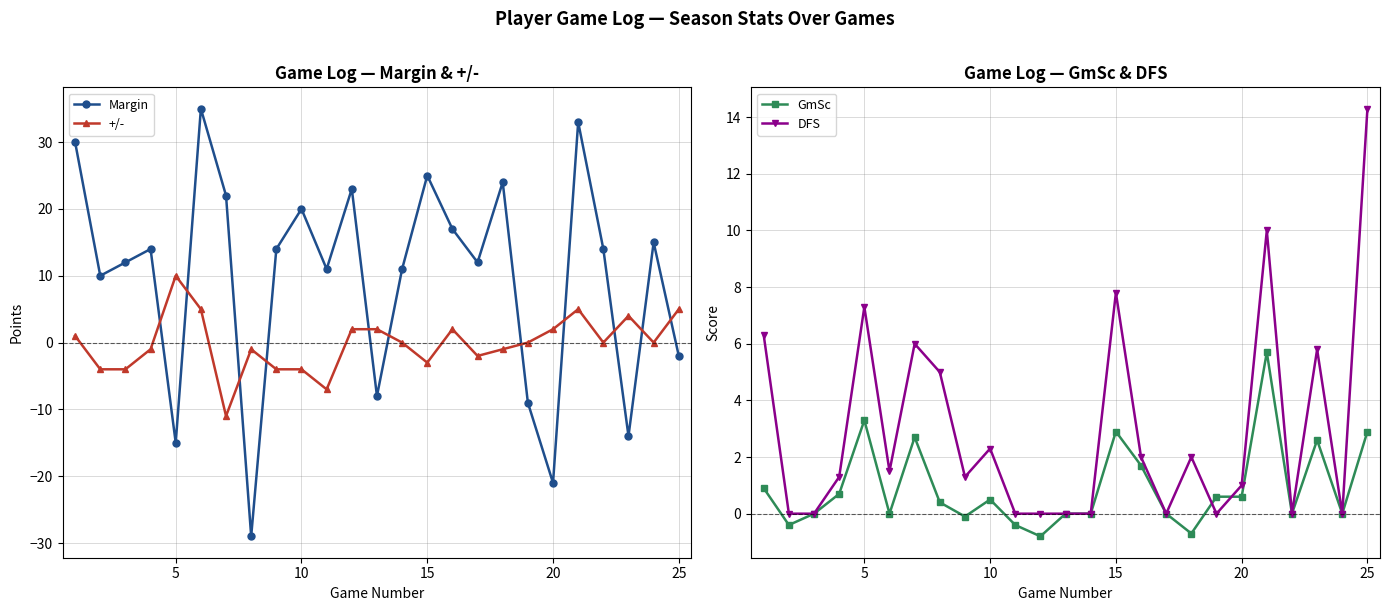

Where is Margin nearest to the value 3?

25